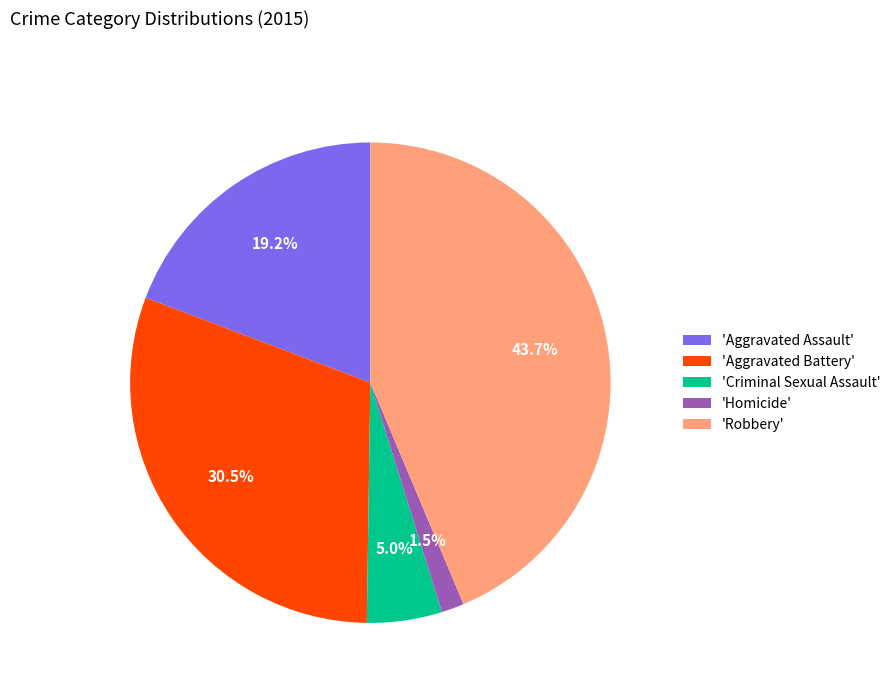

Which category has the biggest portion of the pie?

'Robbery'